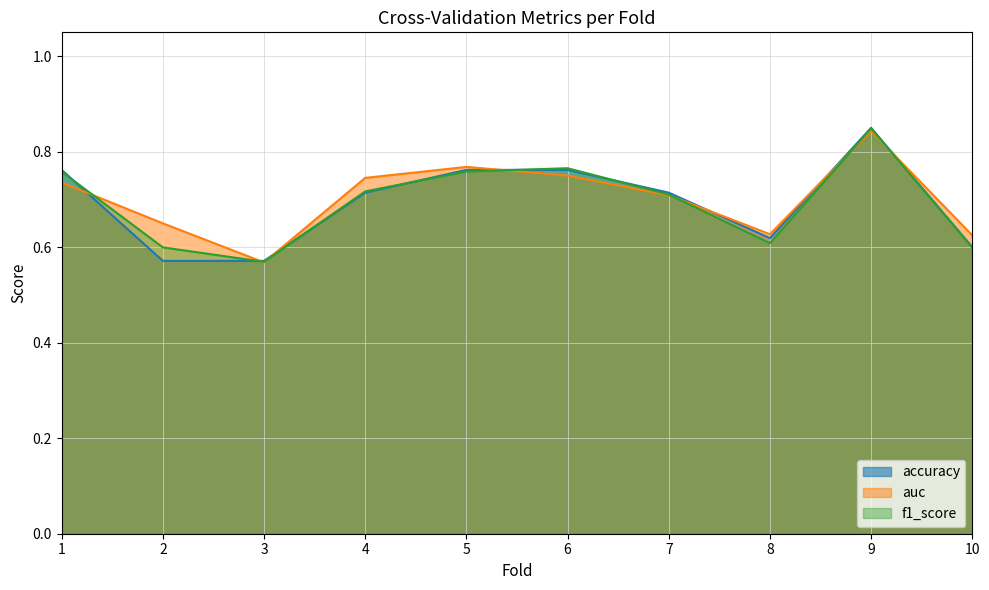

The accuracy series shows 0.9 at 10. True or false?

False